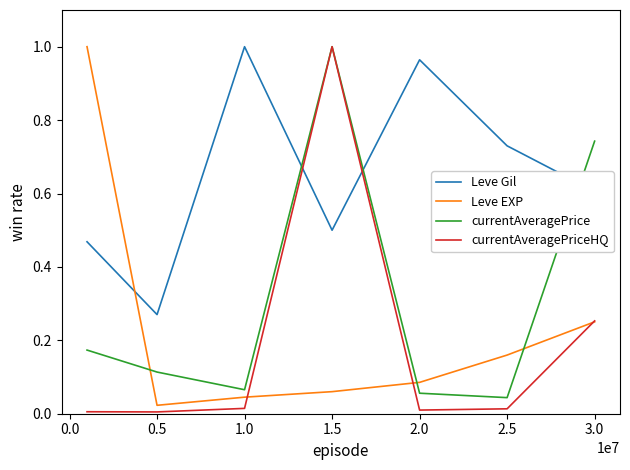

Which series has the largest total across all categories?

Leve Gil